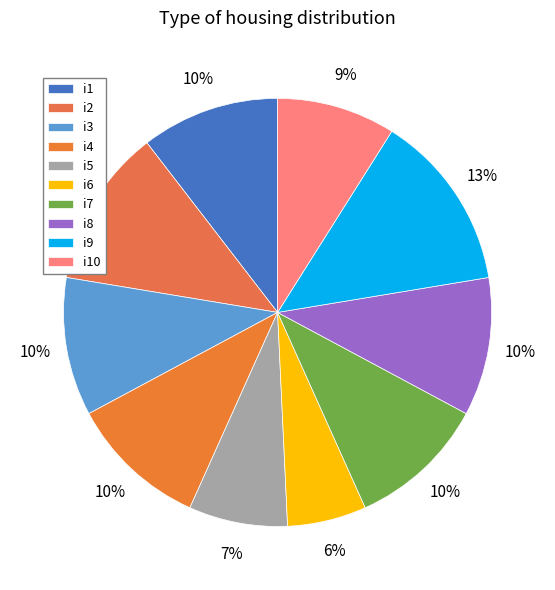

Count the number of slices in the pie.

10